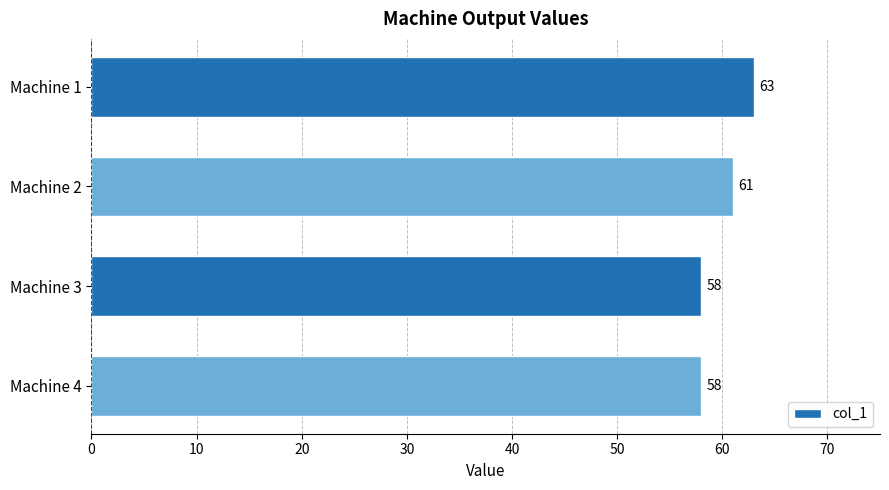

How many bars are there in total?

4